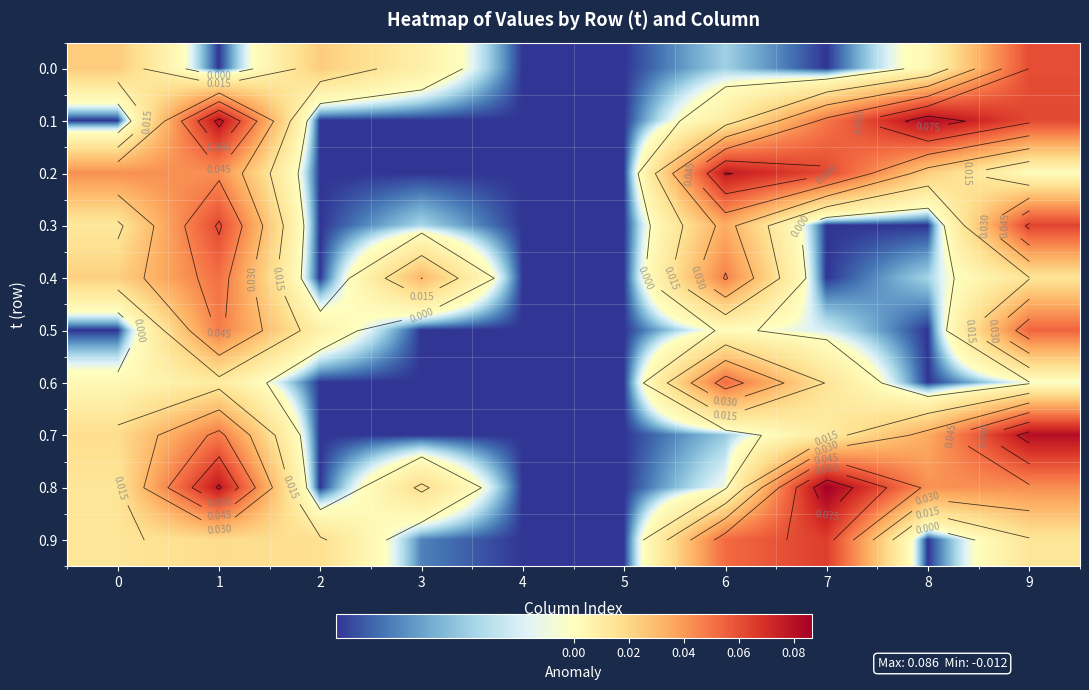

Rank the series at 8 from highest to lowest value.

0.1, 0.8, 0.7, 0.2, 0.0, 0.4, 0.3, 0.5, 0.6, 0.9